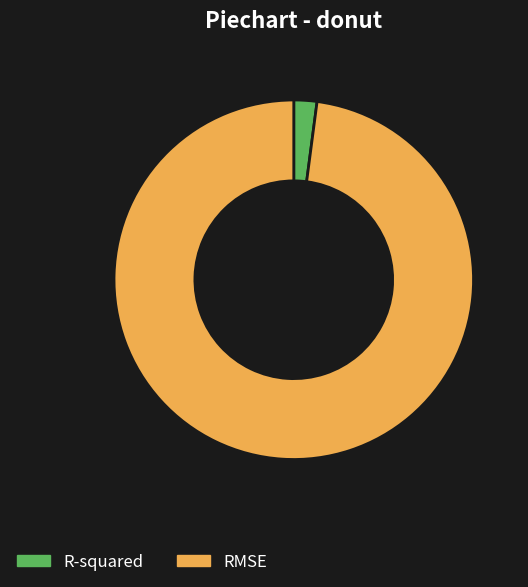

Which has a higher value, R-squared or RMSE?

RMSE